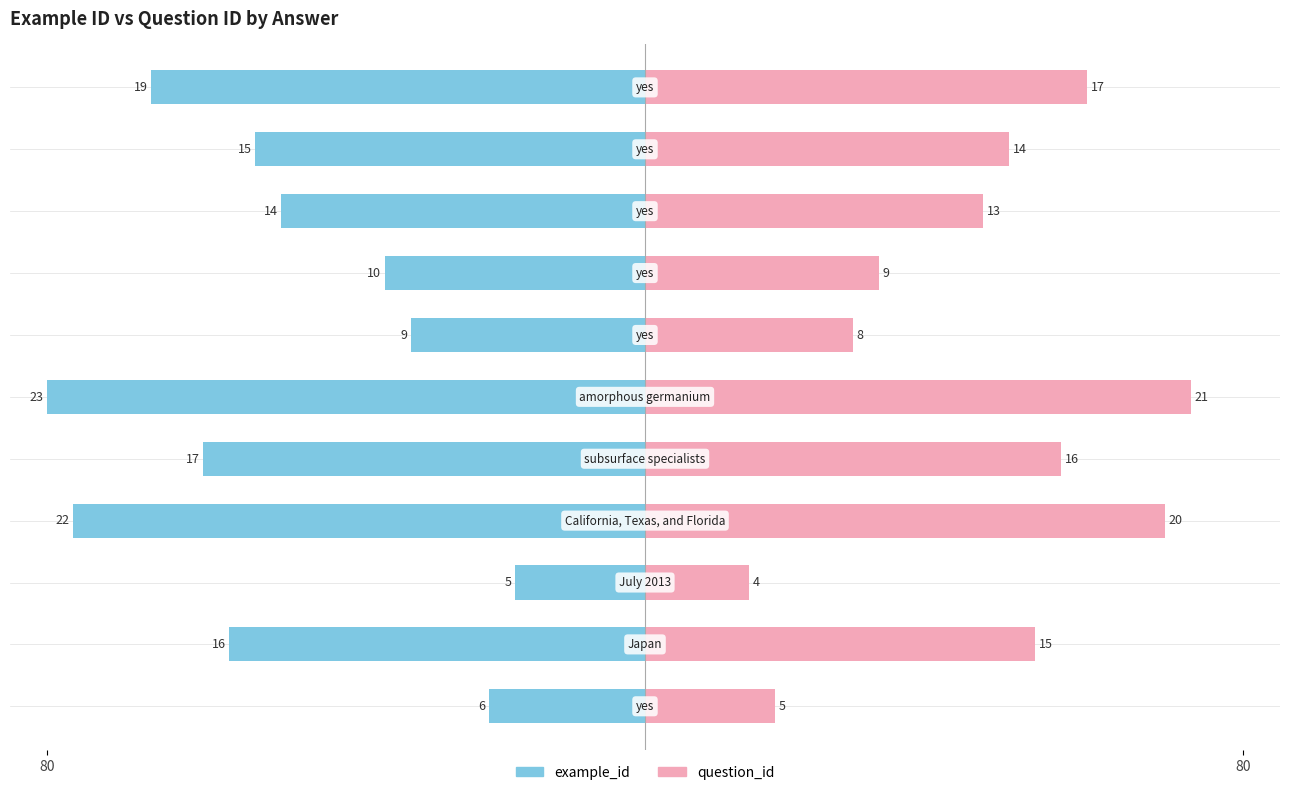

Is it true that example_id equals -21.1 at 9?

False